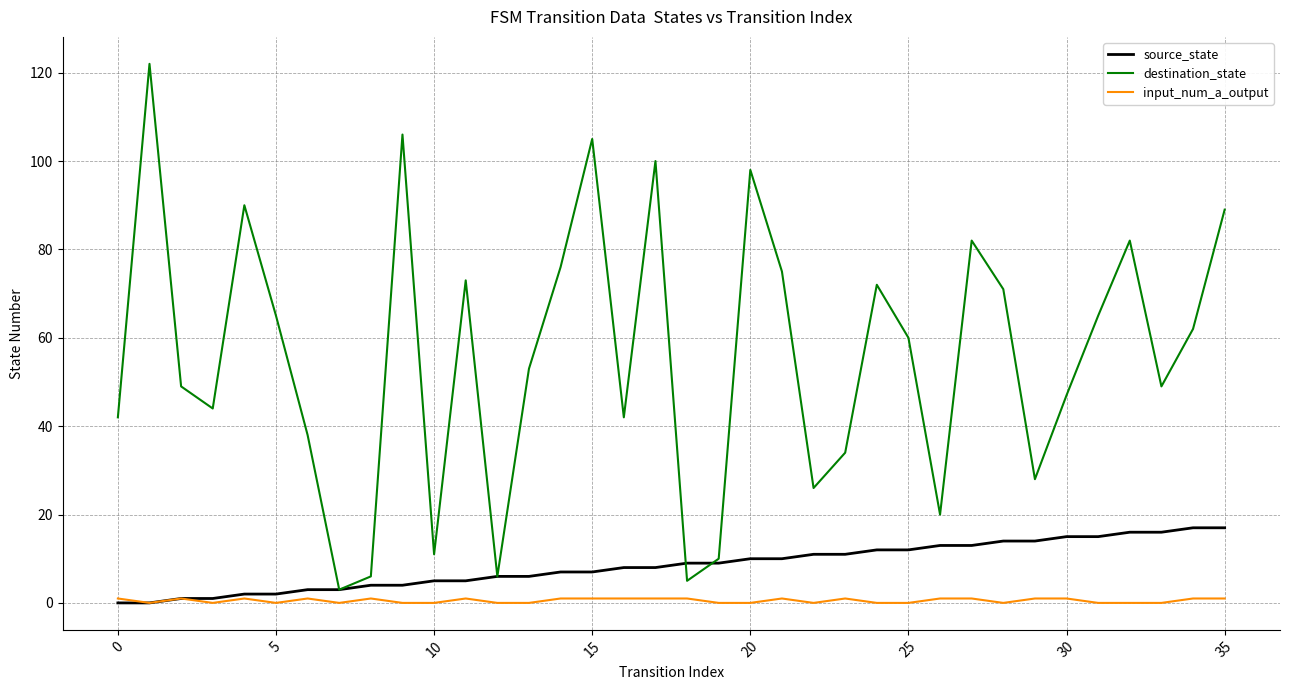

List the series in order of their peak value, highest first.

destination_state, source_state, input_num_a_output